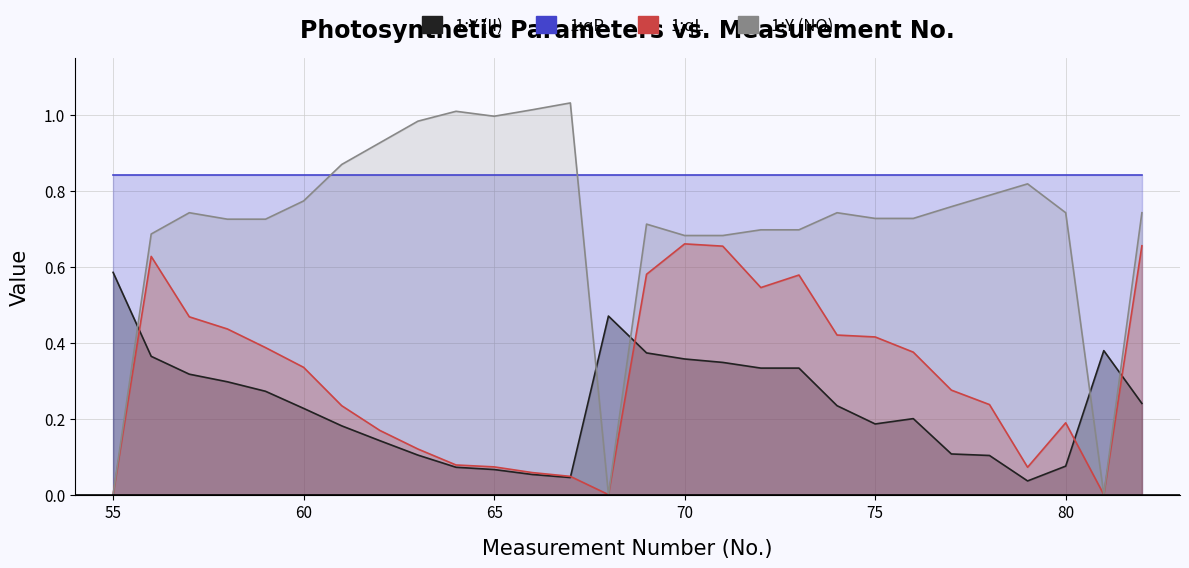

Which category has the highest value in the 1:Y (NO) series?

67